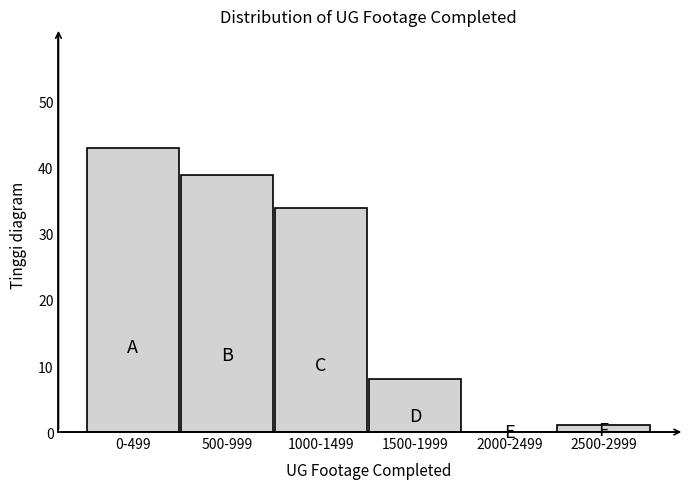

Reading right to left, transcribe all the data shown in this chart.

2500-2999=1	2000-2499=0	1500-1999=8	1000-1499=34	500-999=39	0-499=43